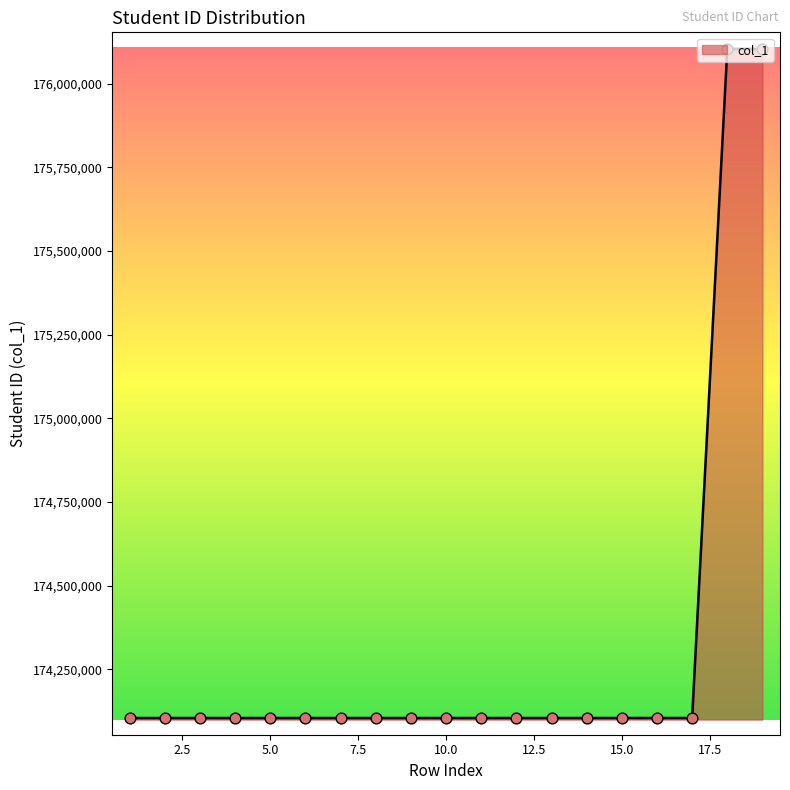

What is the greatest value displayed?

176104111